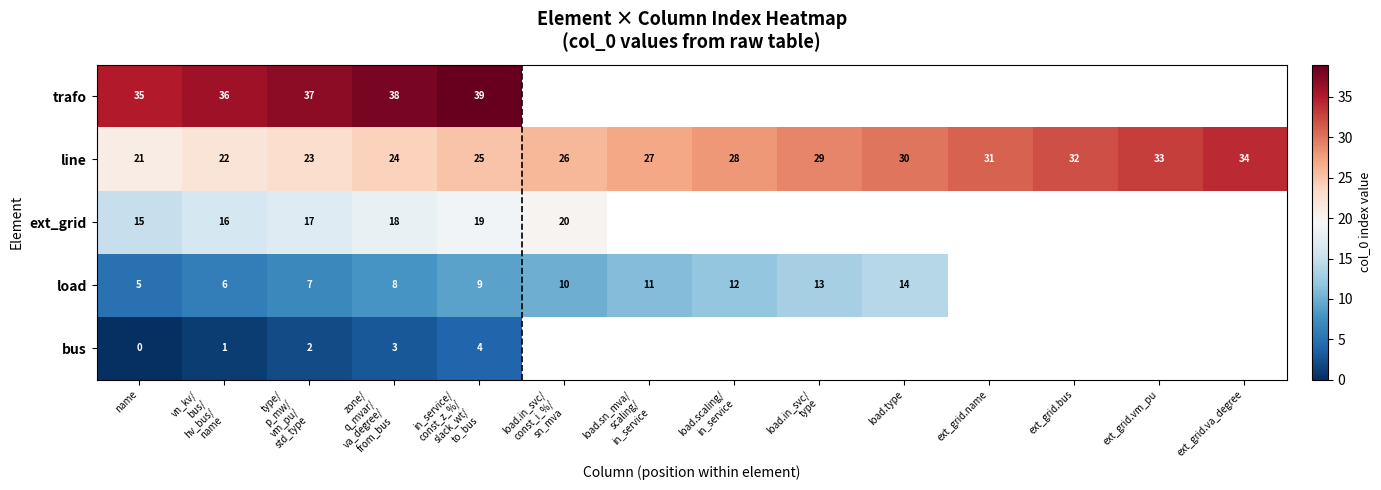

Which label corresponds to the largest value in the chart?

in_service/
const_z_%/
slack_wt/
to_bus